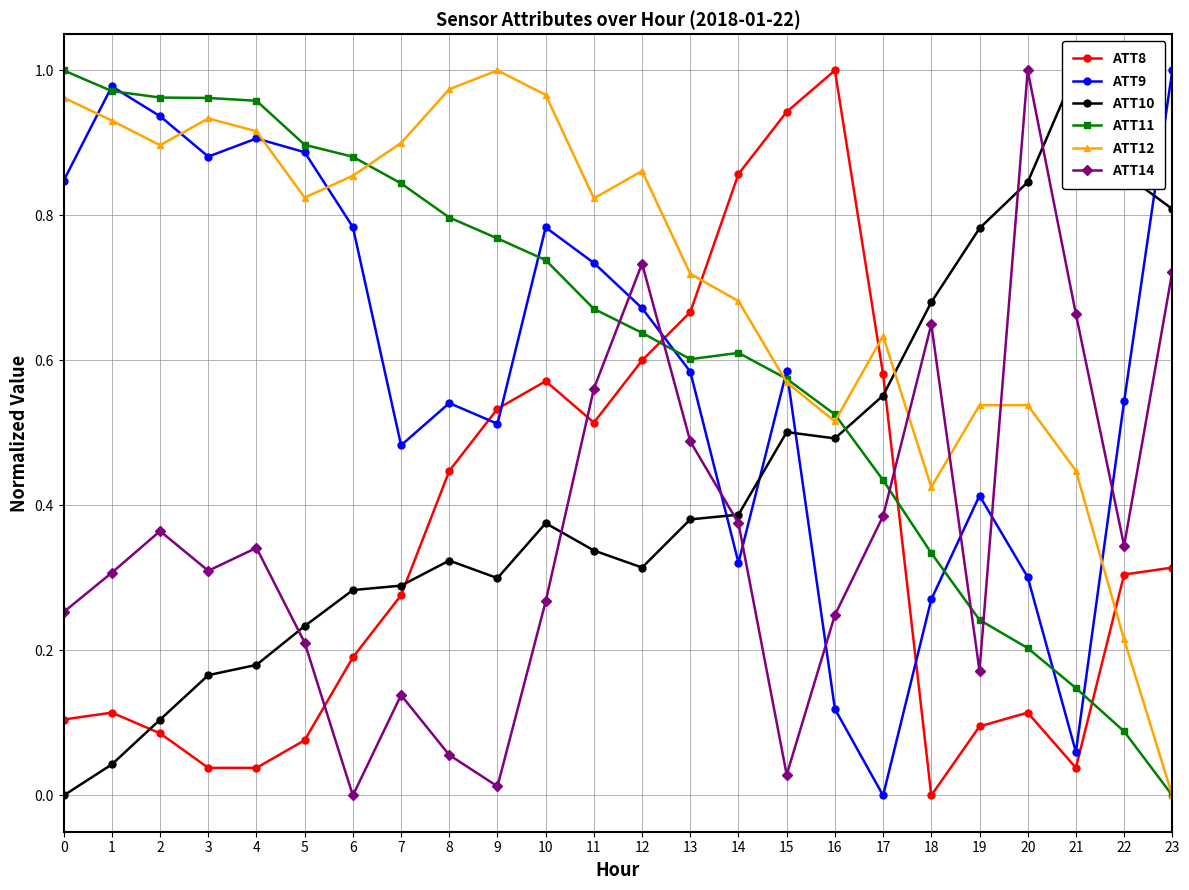

Which series ends up on top after the final intersection of ATT12 and ATT10?

ATT10